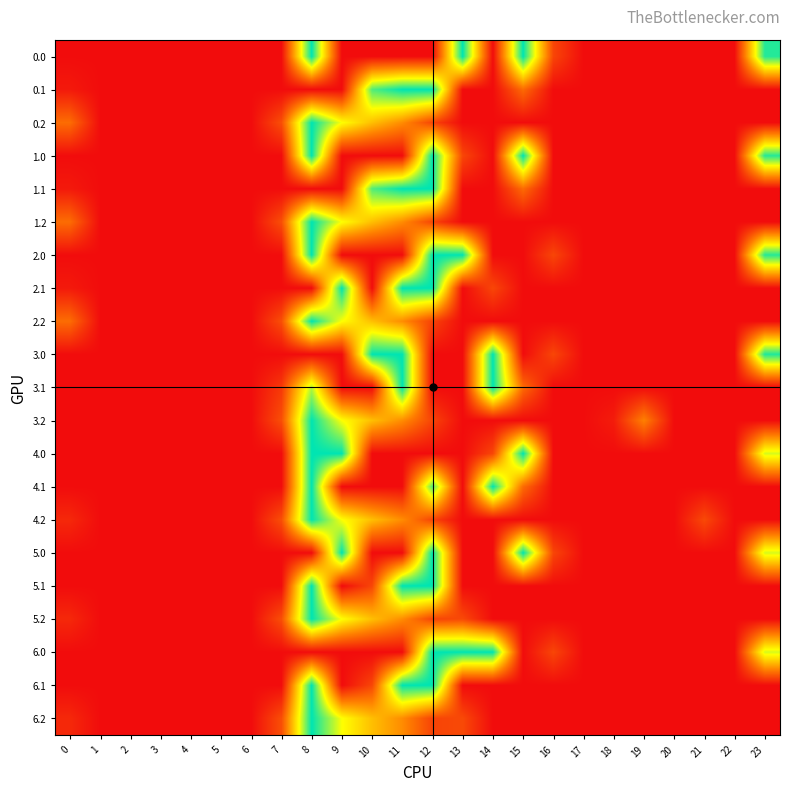

Between 20 and 0, which is larger?

20